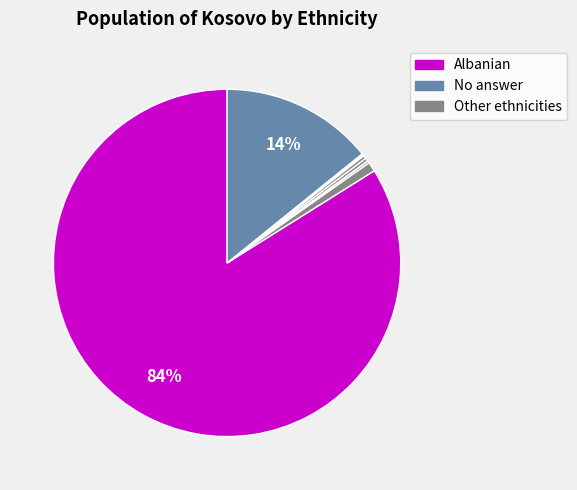

How many segments does this pie chart have?

9